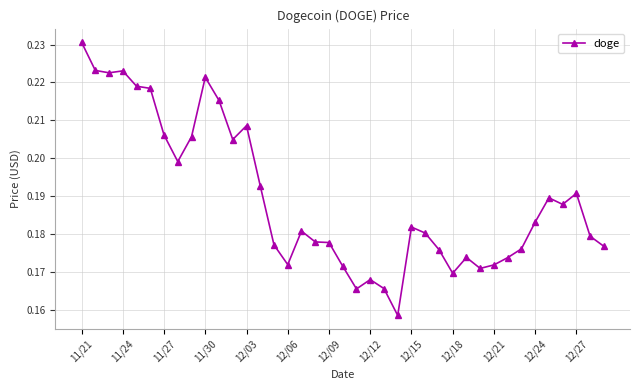

True or false: the data has more than 1 interior local peaks.

True